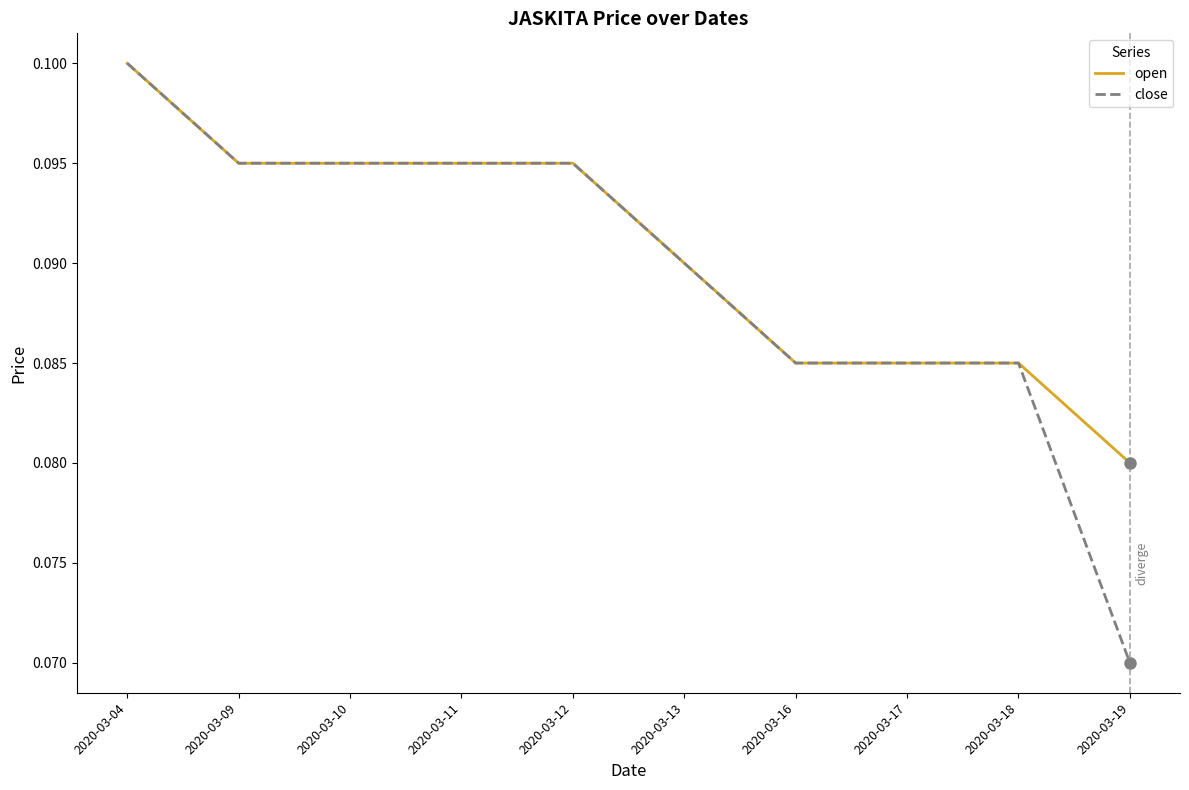

At which category does the chart reach its peak across all series?

2020-03-04